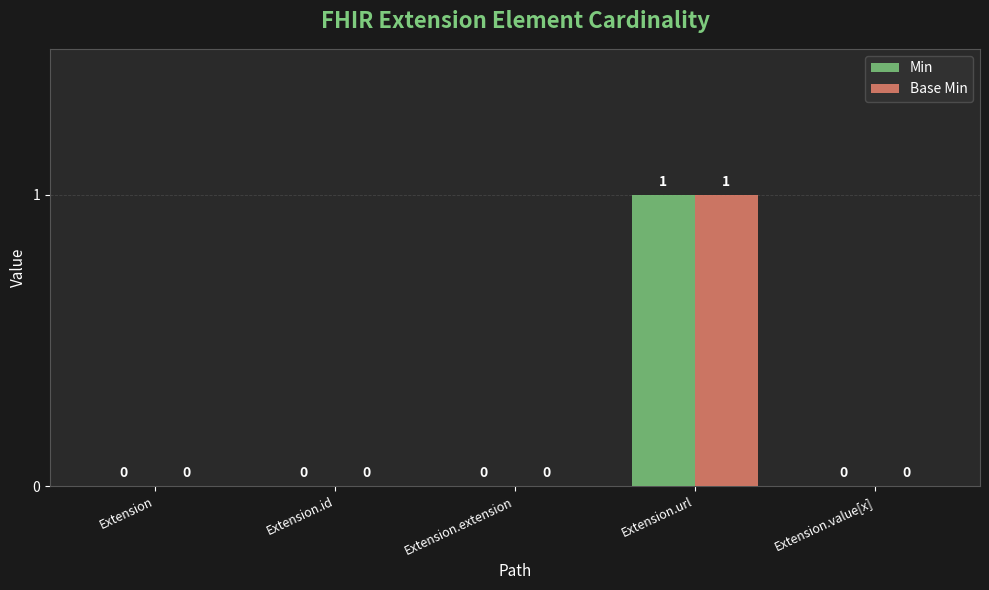

What are all the series names shown in the legend?

Min, Base Min